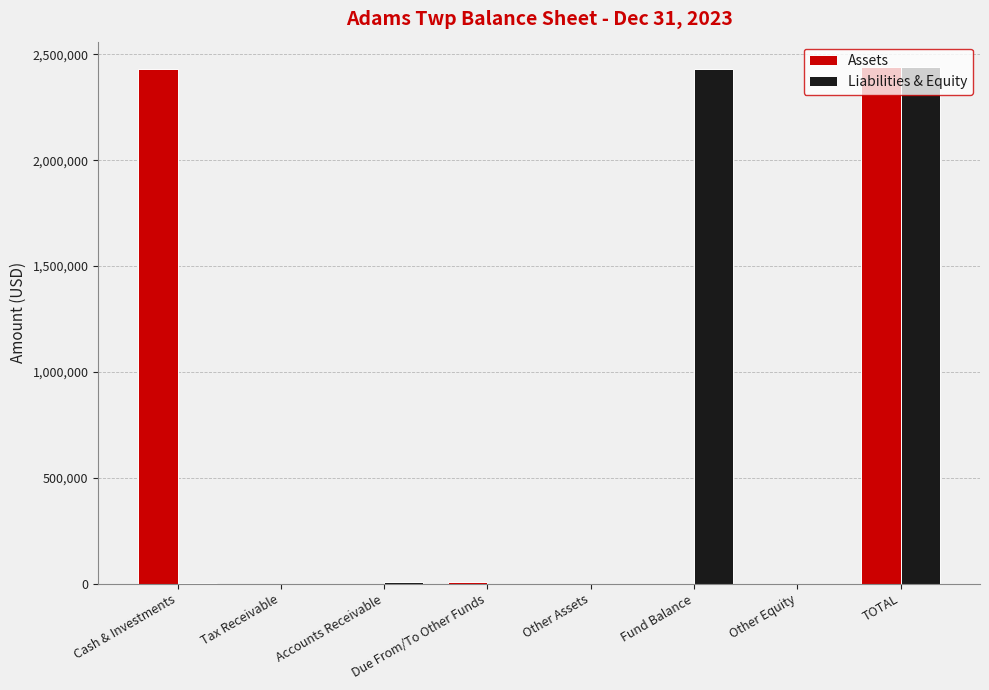

Which series changed the most between Fund Balance and TOTAL?

Assets